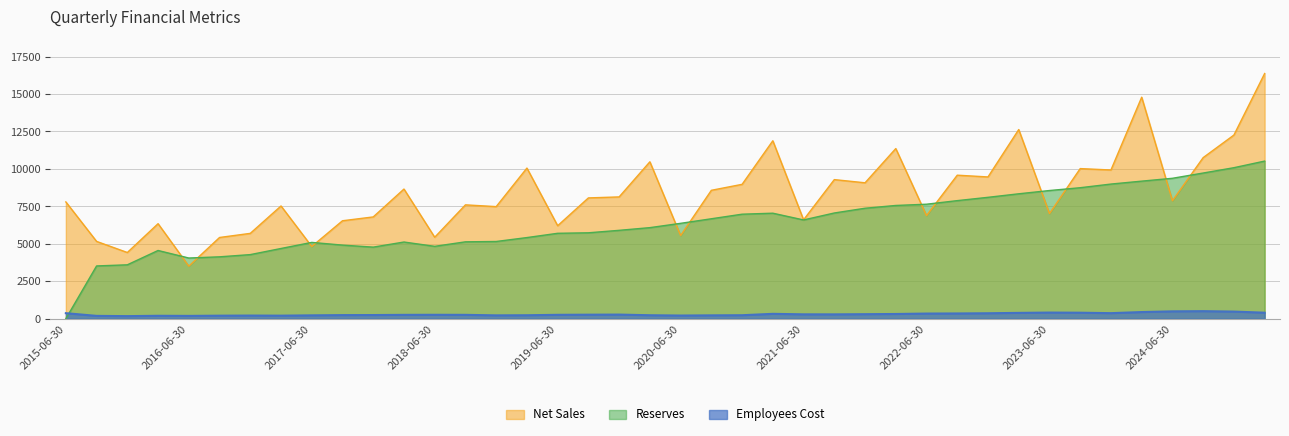

What are all the series names shown in the legend?

Net Sales, Reserves, Employees Cost